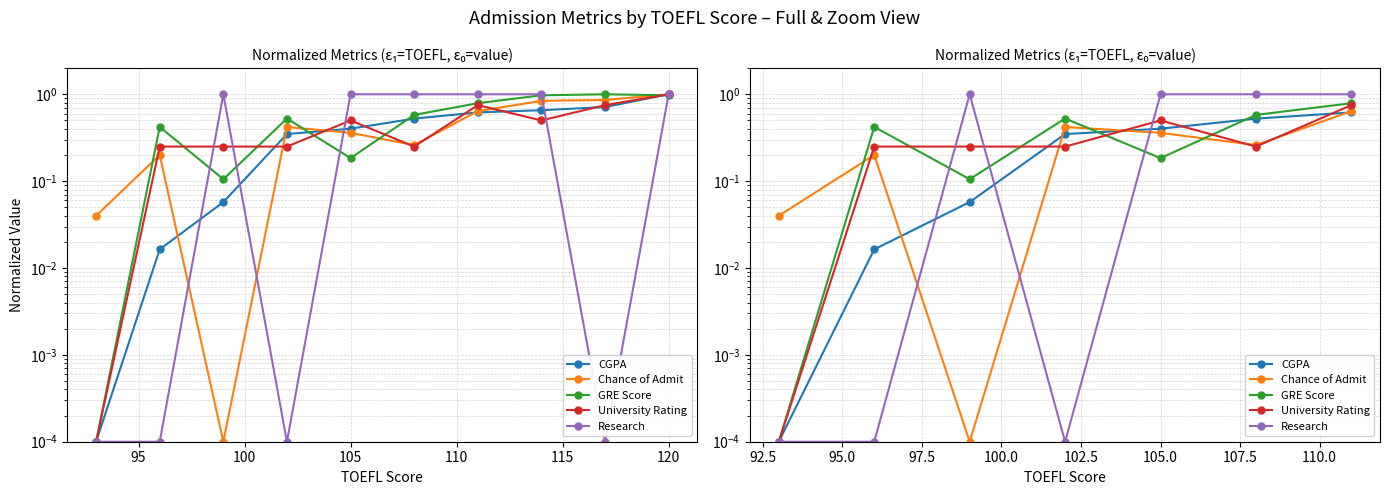

Rank the series by their maximum value, from lowest to highest.

CGPA, Chance of Admit, University Rating, GRE Score, Research